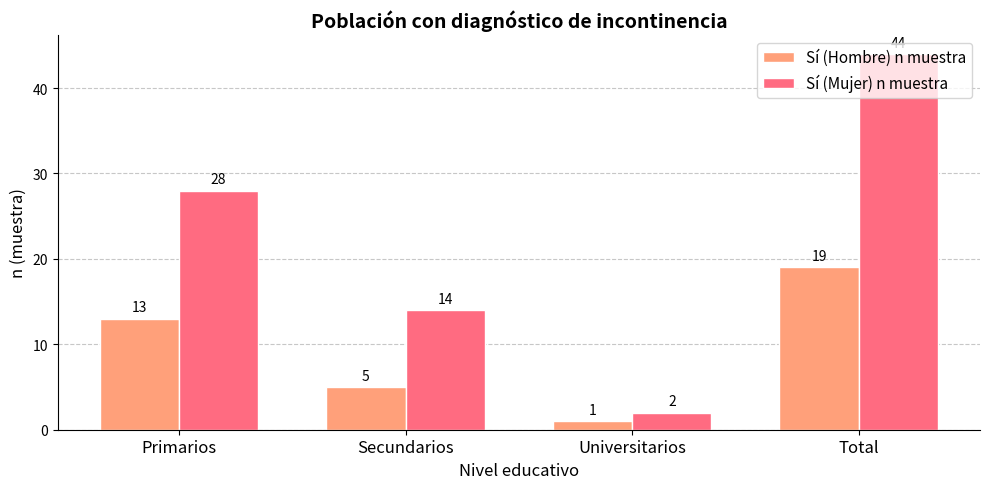

What position from the right is Secundarios?

3